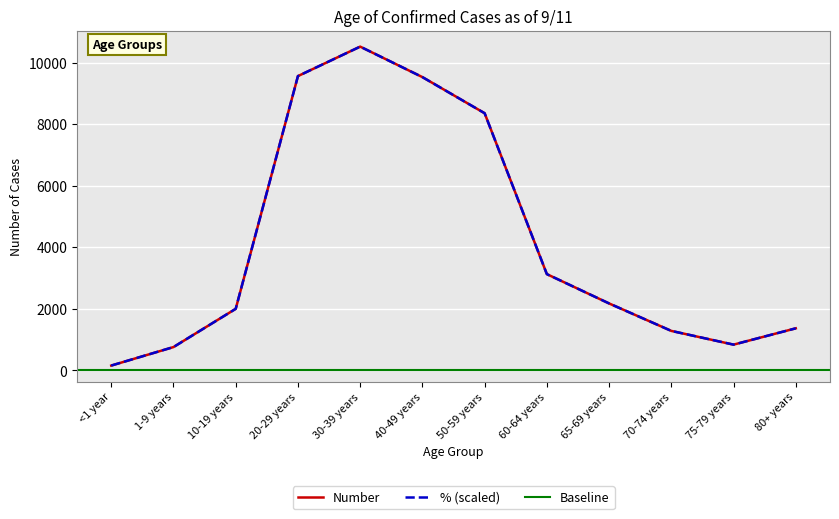

Reading left to right, extract all data points from this chart.

158	759	2001	9560	10517	9527	8354	3128	2176	1284	838	1368